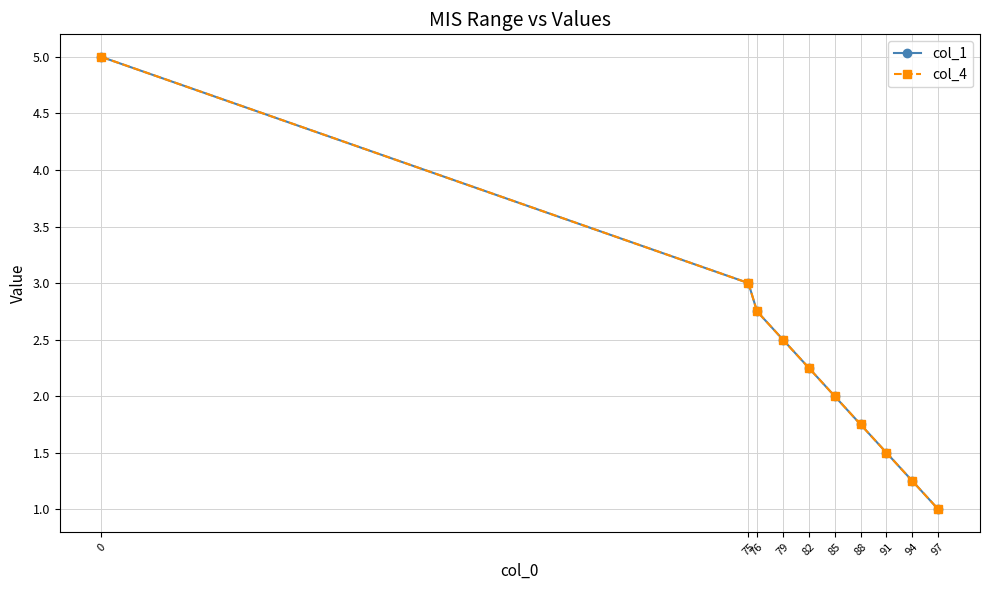

Is the value of col_1 at 82 greater than the value of col_4 at 0?

No